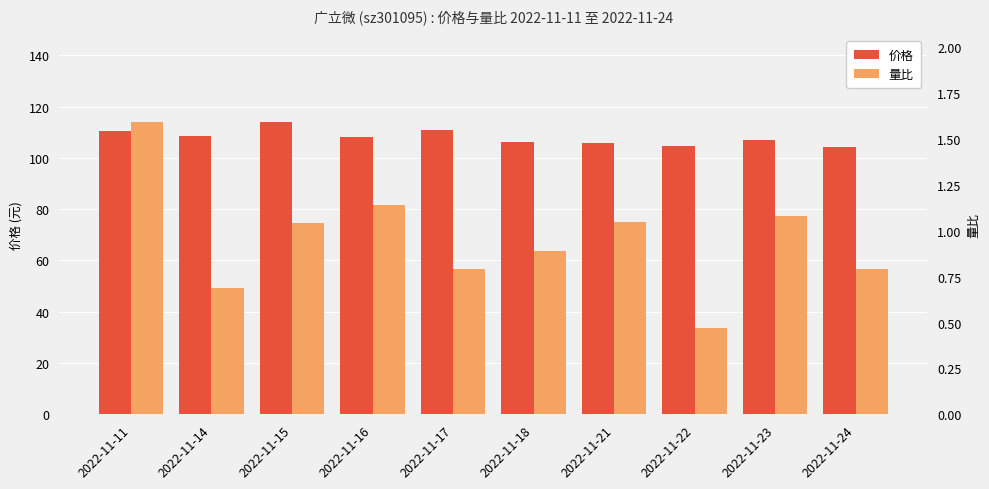

What is the total value across all series at 2022-11-11?

111.9